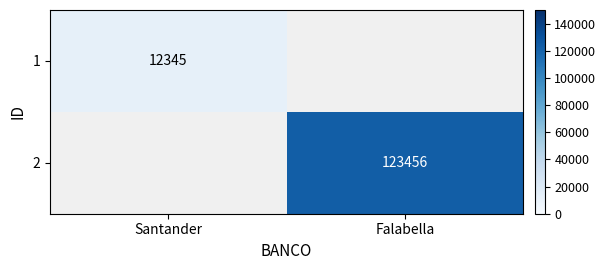

What is the maximum value shown in the chart?

123456.0